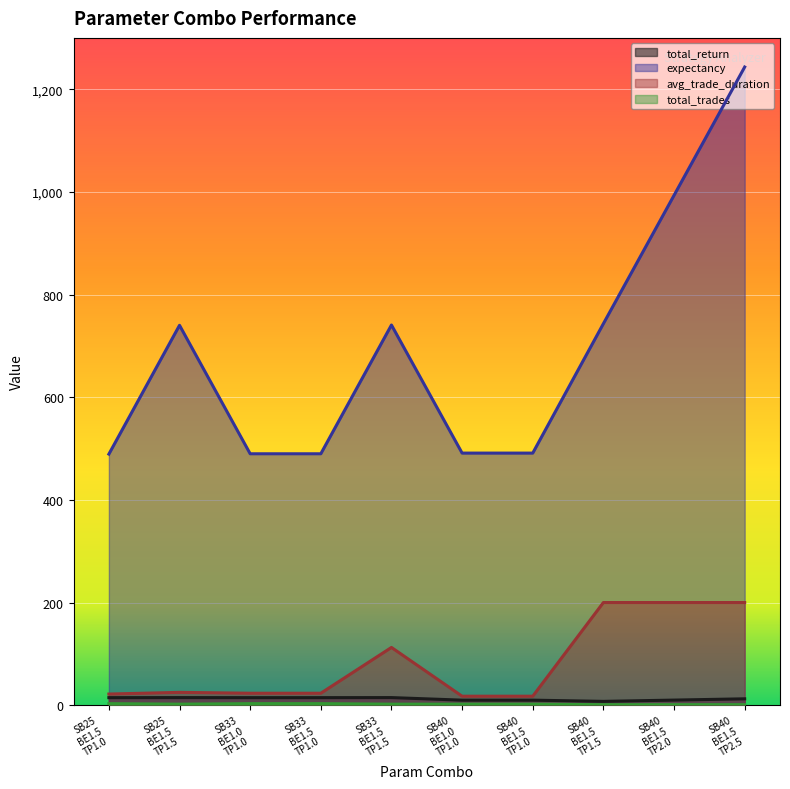

Rank the series by their maximum value, from lowest to highest.

total_trades, total_return, avg_trade_duration, expectancy